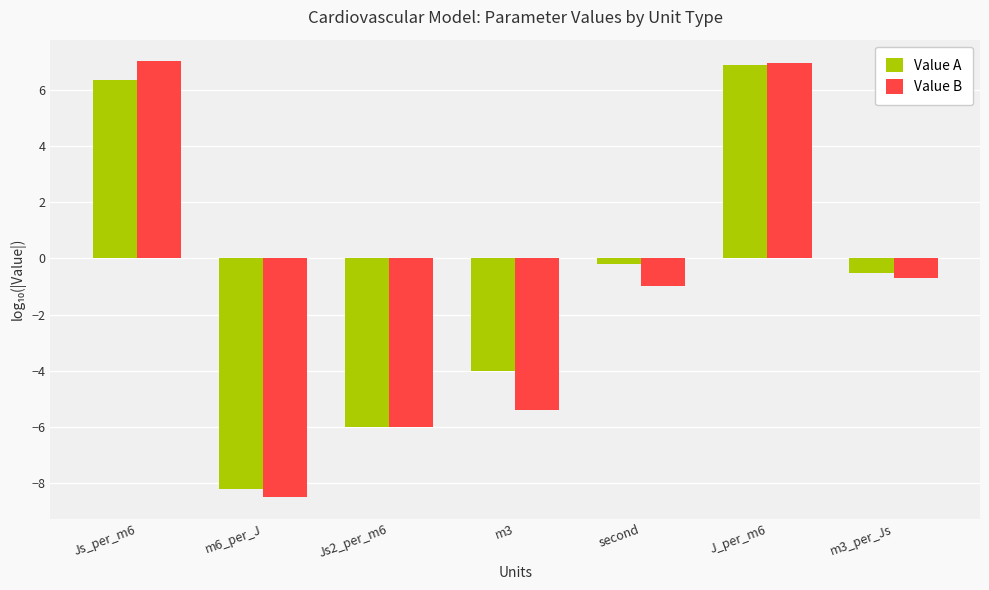

What is the maximum value for Value A?

6.9